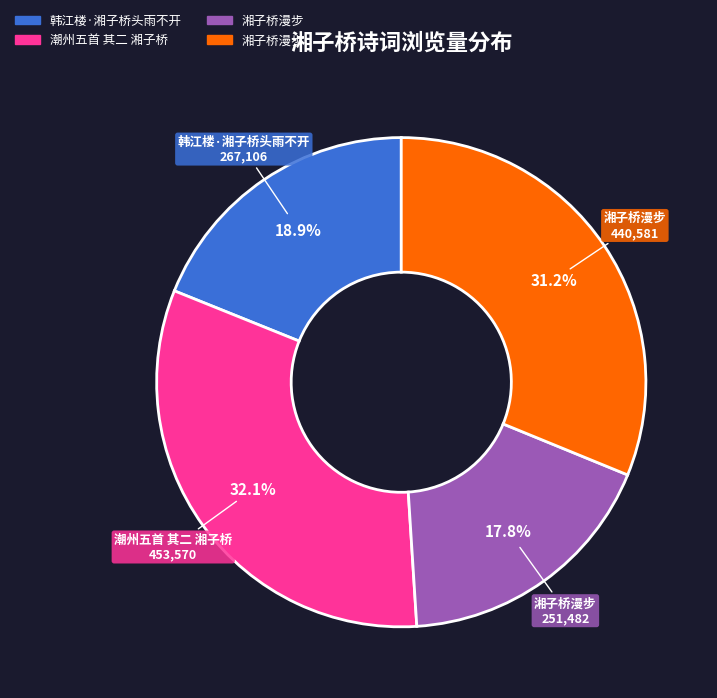

Is there any slice that represents more than half of the pie?

No